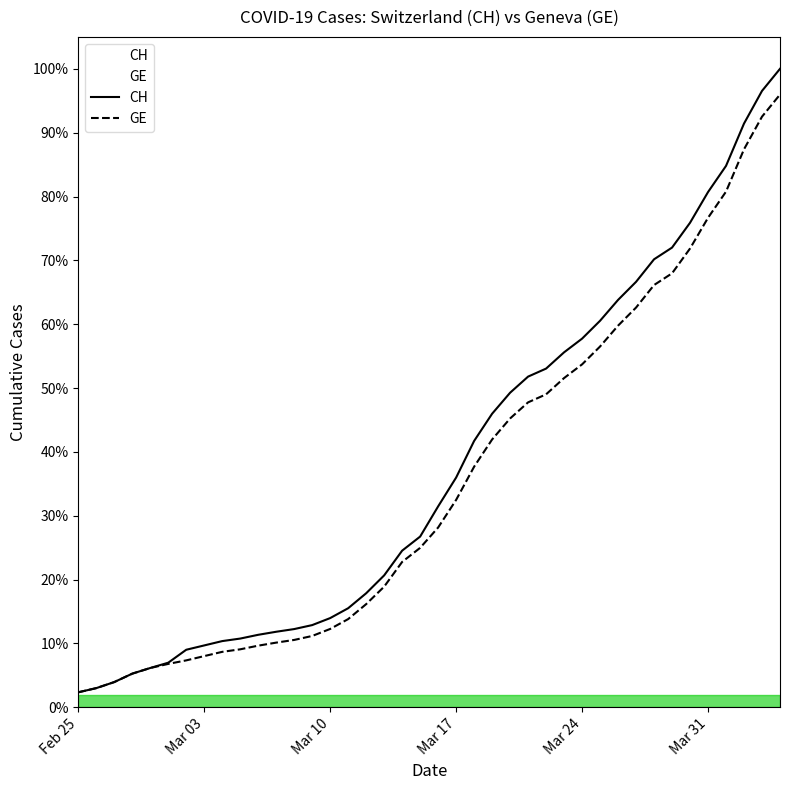

Does the chart display data point markers on the line(s)?

No